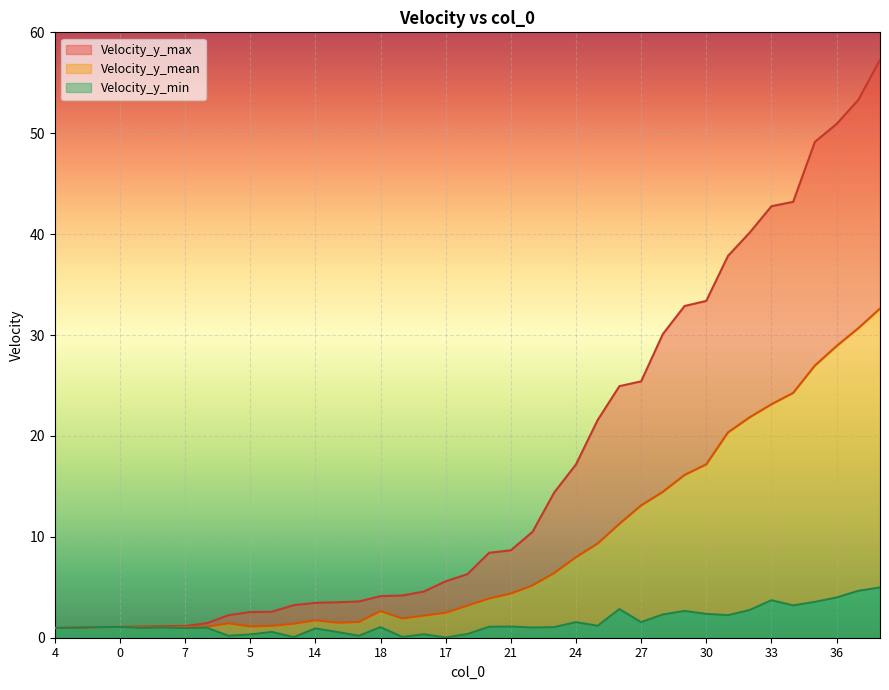

Does the chart display data point markers on the line(s)?

No